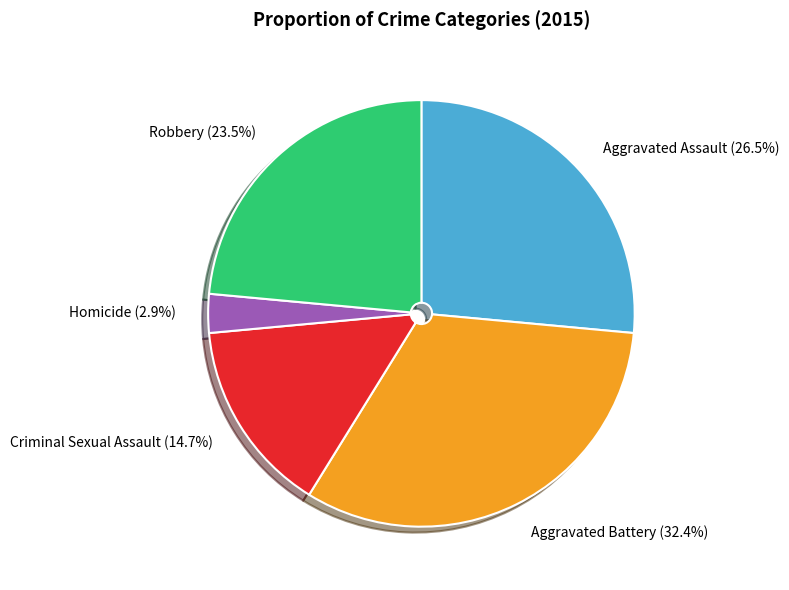

Is there a majority slice in this chart?

No